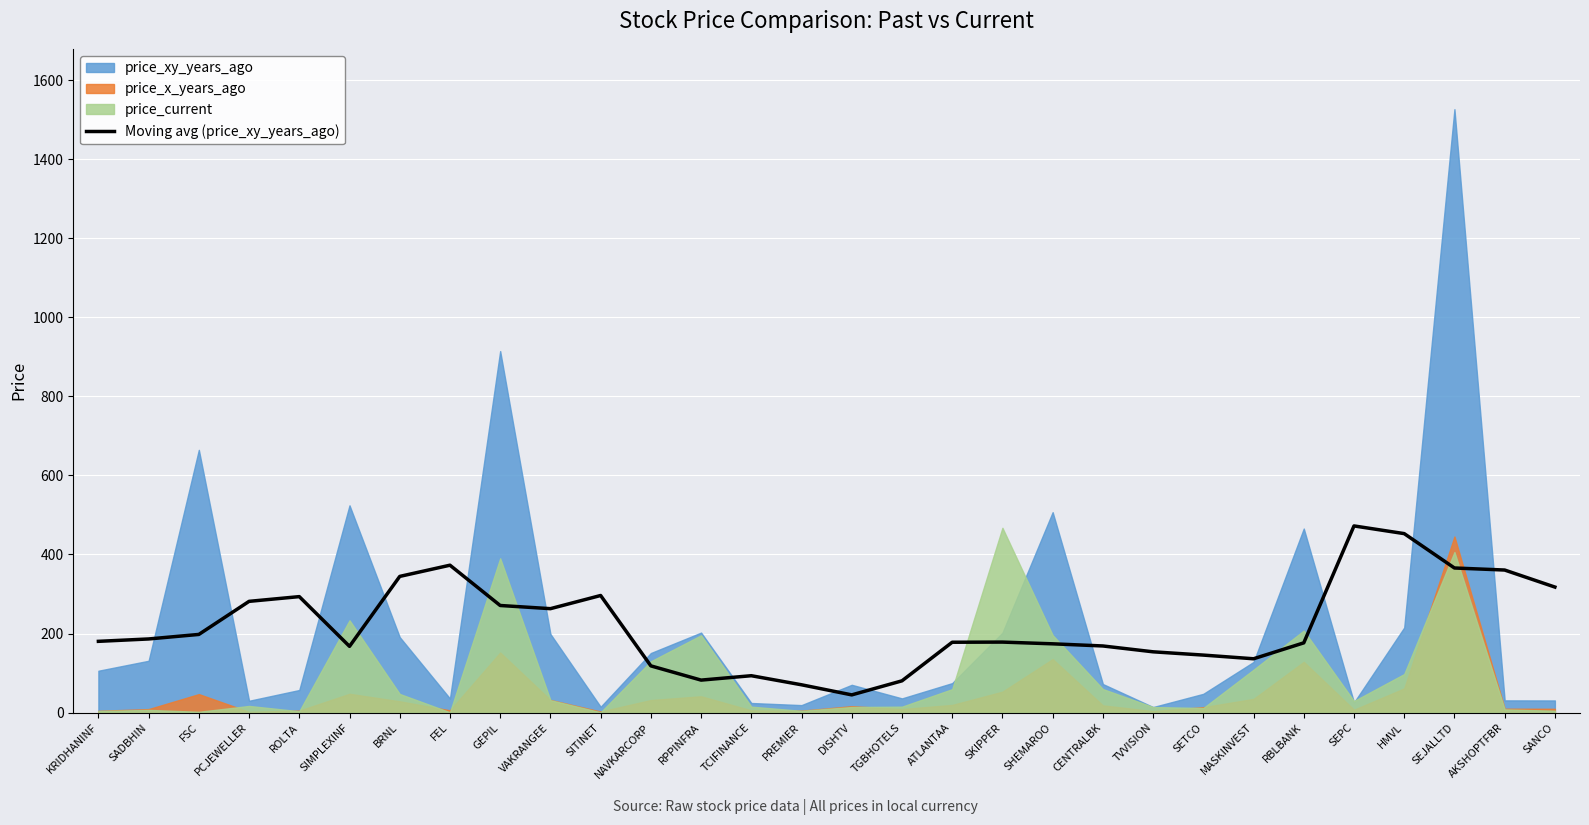

The value at TVVISION is 63.3. True or false?

False